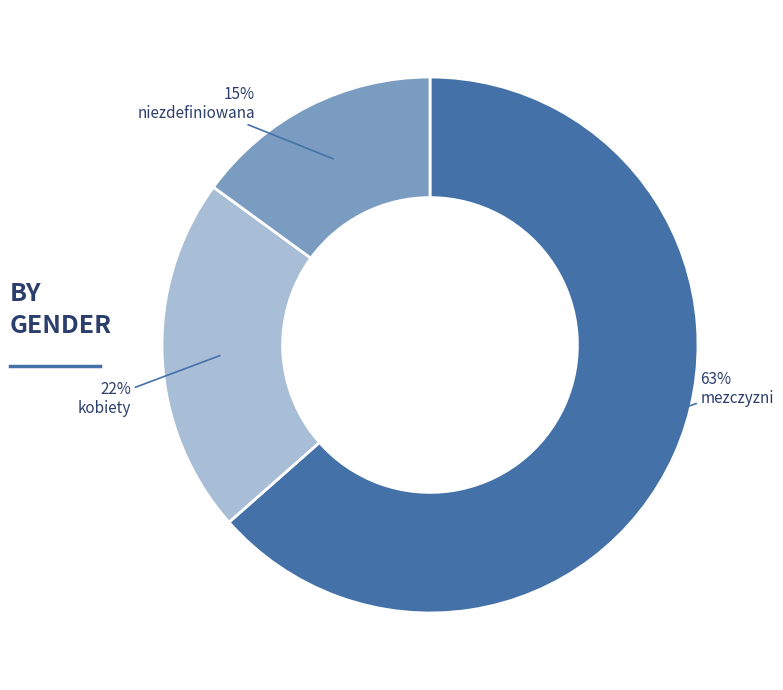

To the nearest percent, what is the average slice percentage?

33%